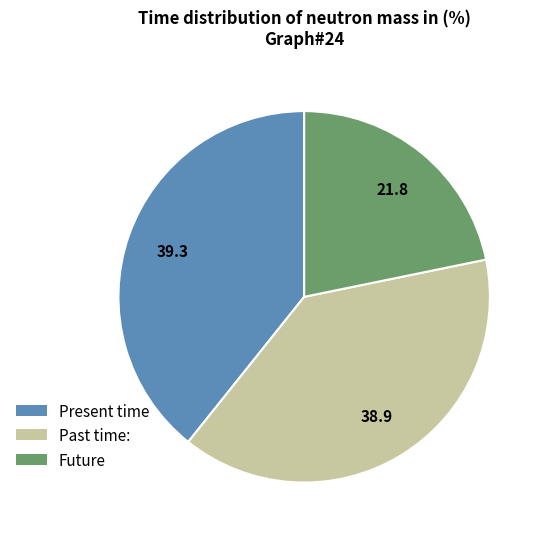

Is there any slice that represents more than half of the pie?

No